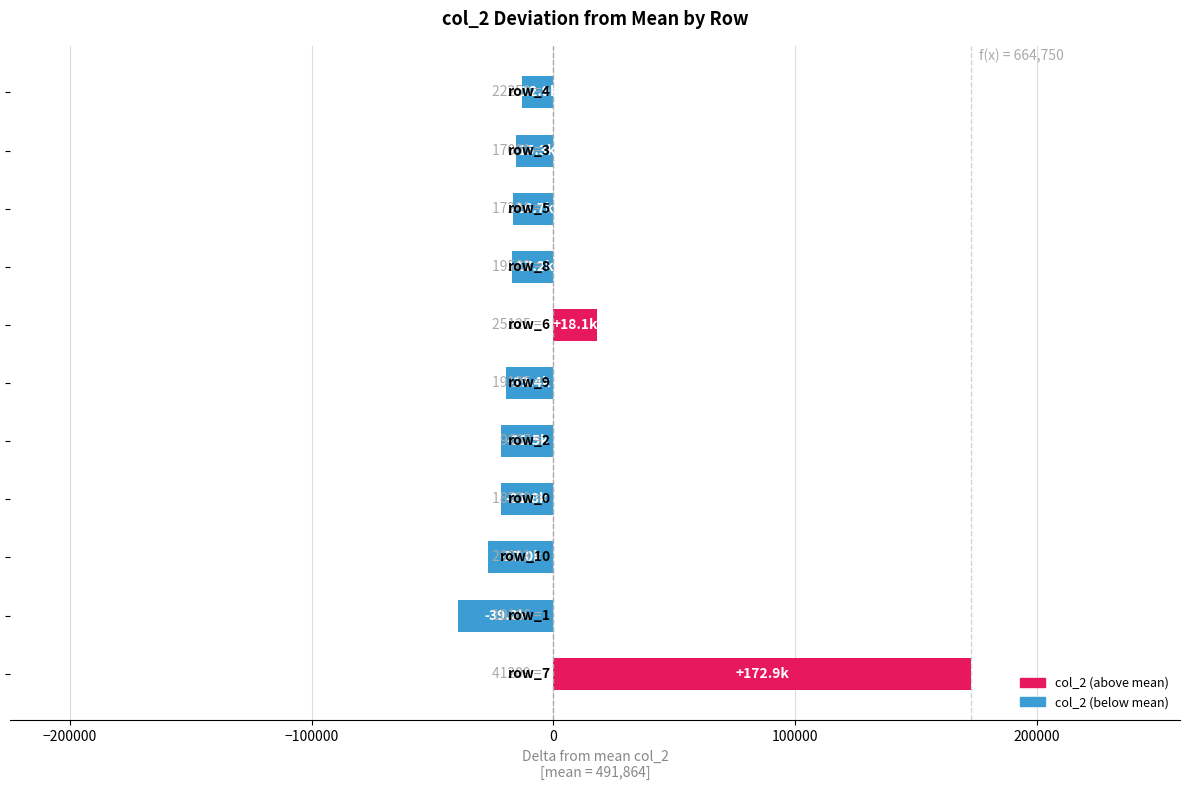

What is the difference between the second highest and second lowest values?

45125.0